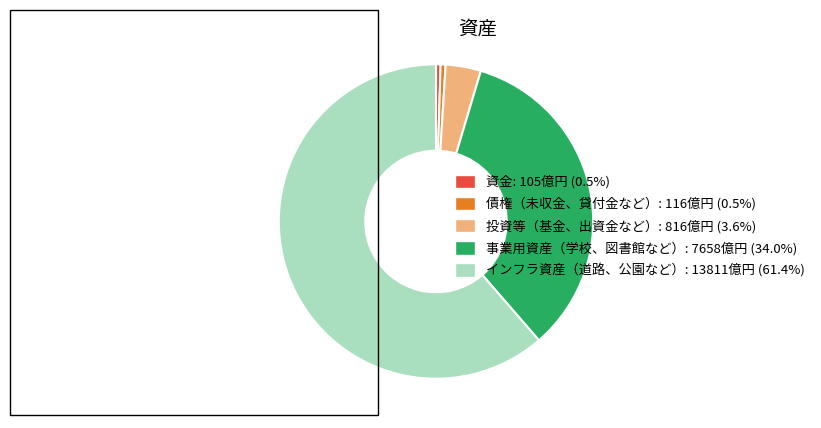

How many slices are in this pie chart?

5